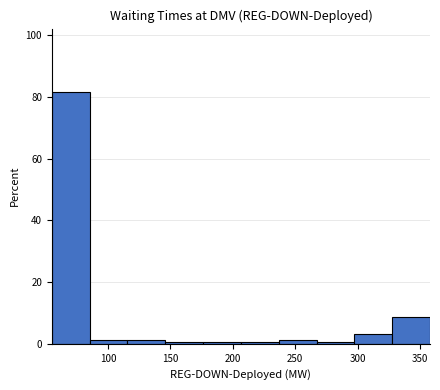

Reading left to right, transcribe this chart: for each bar, give the range it covers on the x-axis and its height. Neither the bar edges nor the heights are printed on the chart, so give them approximately, as read against the axes.

55 to 85: 82
85 to 115: under 2
115 to 145: under 2
145 to 175: under 2
175 to 205: under 2
205 to 235: under 2
235 to 265: under 2
265 to 295: under 2
295 to 330: 4
330 to 360: 8